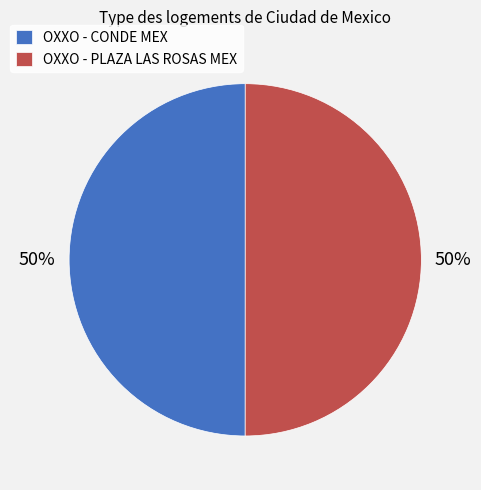

Count the number of slices in the pie.

2